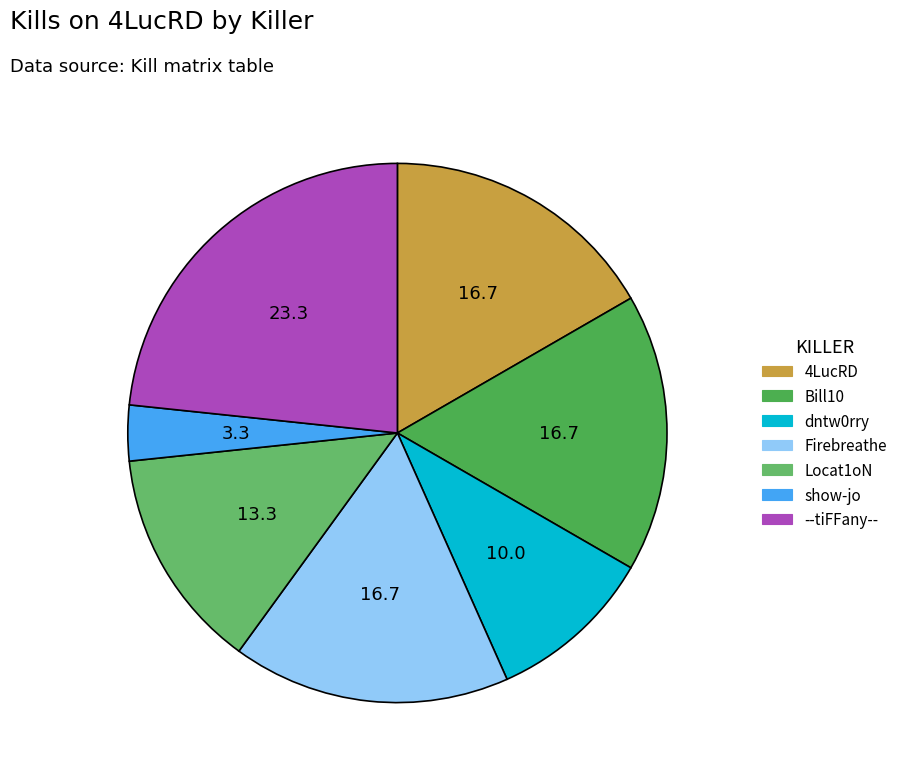

Count the number of slices in the pie.

7